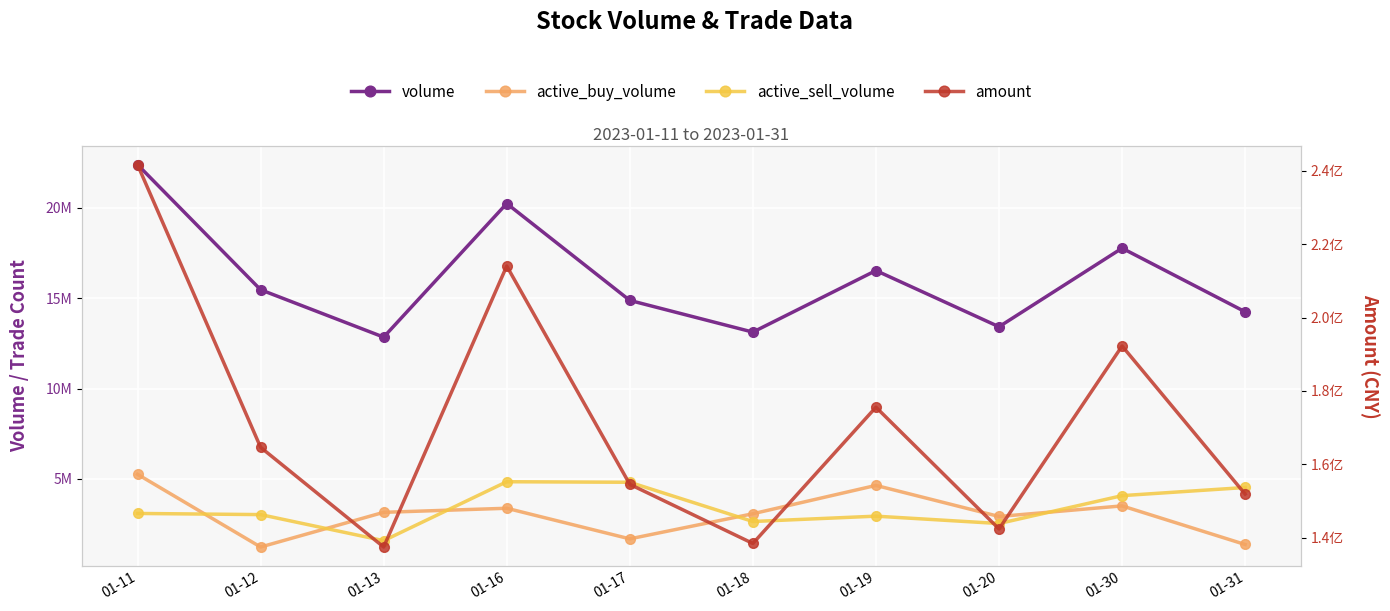

At which label does volume reach its minimum?

01-13